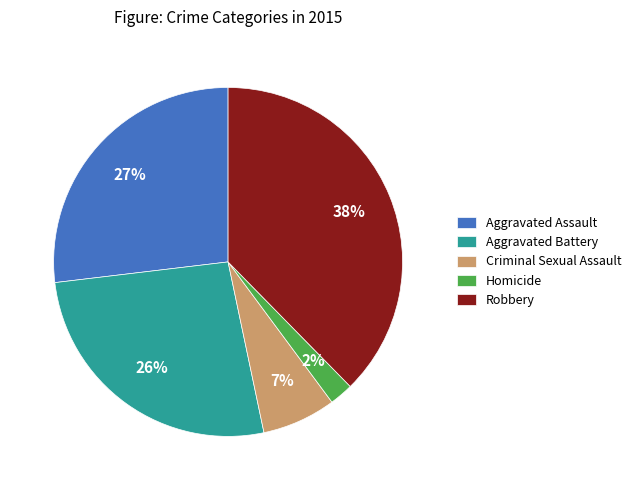

Combined, do Criminal Sexual Assault and Aggravated Battery account for over 50%?

No